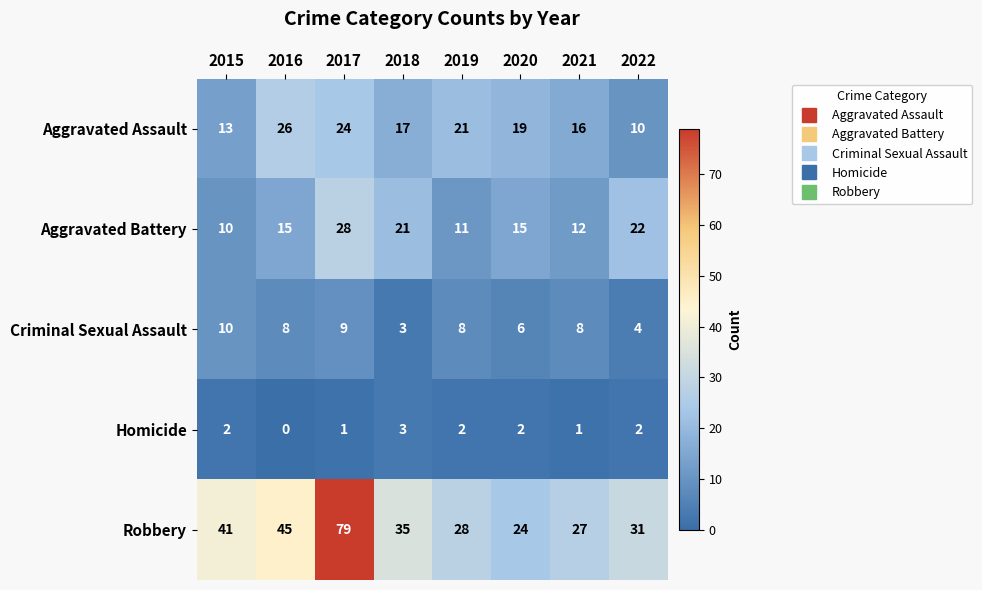

What is the total value across all series at 2022?

69